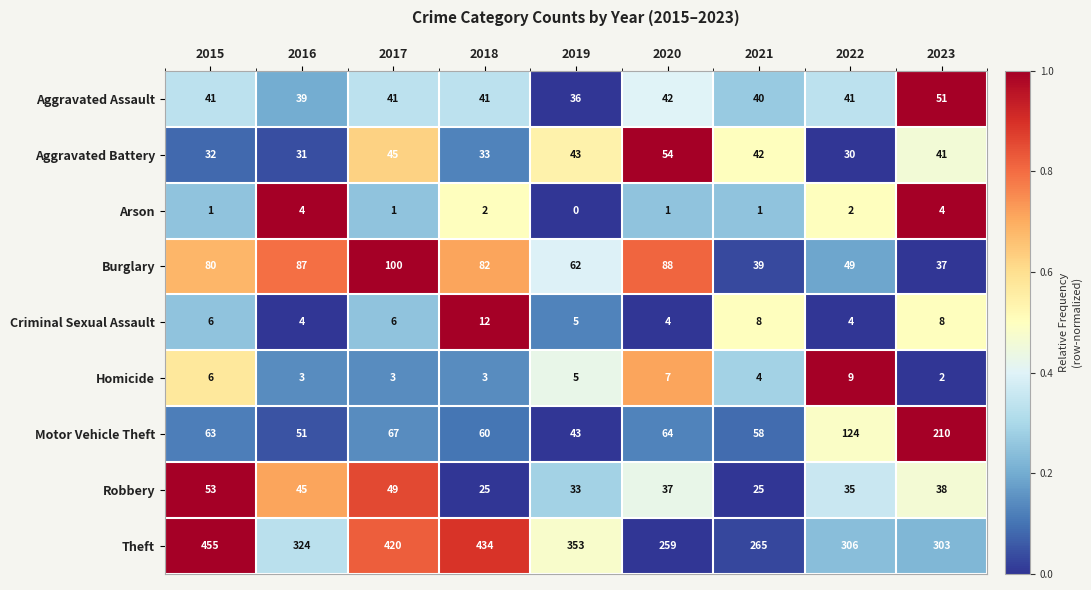

Which series has the largest total across all categories?

Theft